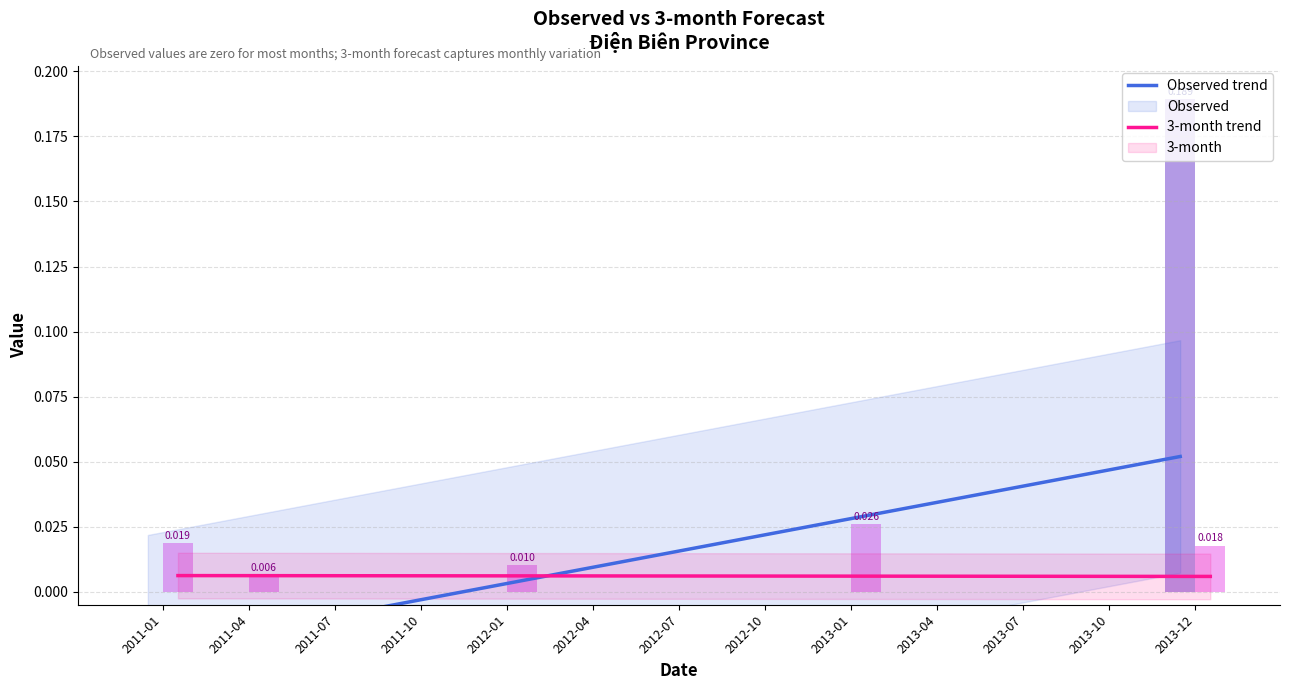

What is the label of the 7th bar from the right?

2012-07